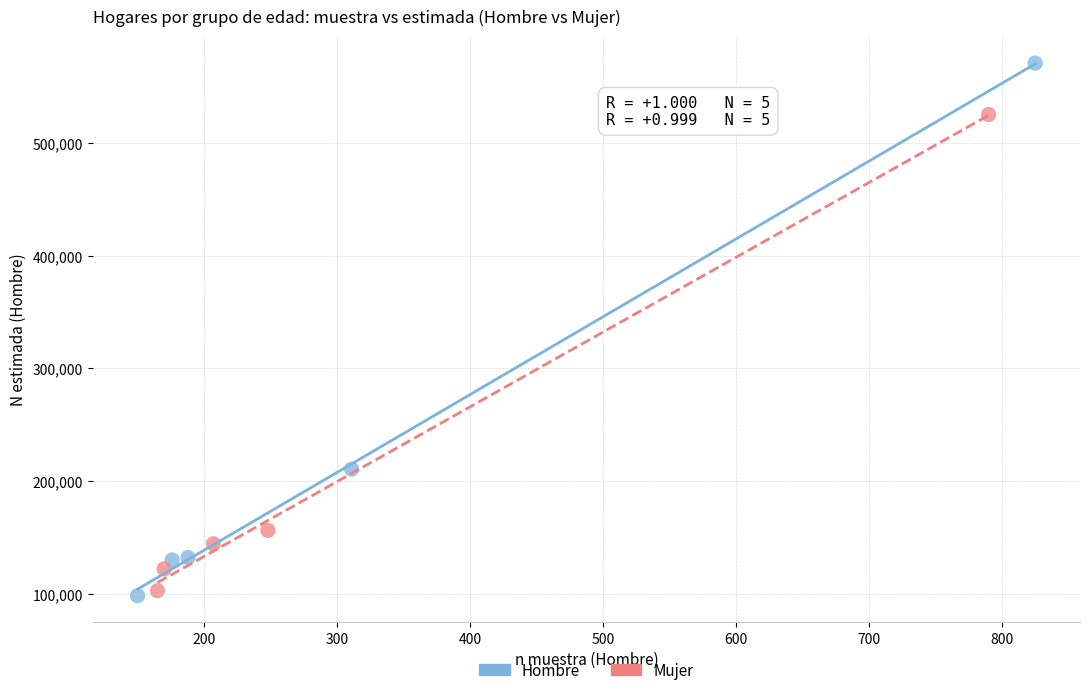

What are all the series names shown in the legend?

Hombre, Mujer